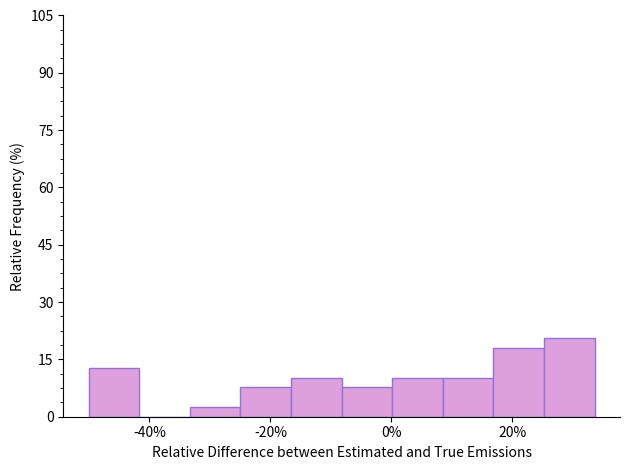

Reading left to right, transcribe this chart: for each bar, give the range it covers on the x-axis and its height. Neither the bar edges nor the heights are printed on the chart, so give them approximately, as read against the axes.

-50 to -42: 12
-42 to -34: 0
-34 to -24: 2
-24 to -16: 8
-16 to -8: 10
-8 to 0: 8
0 to 8: 10
8 to 16: 10
16 to 26: 18
26 to 34: 20